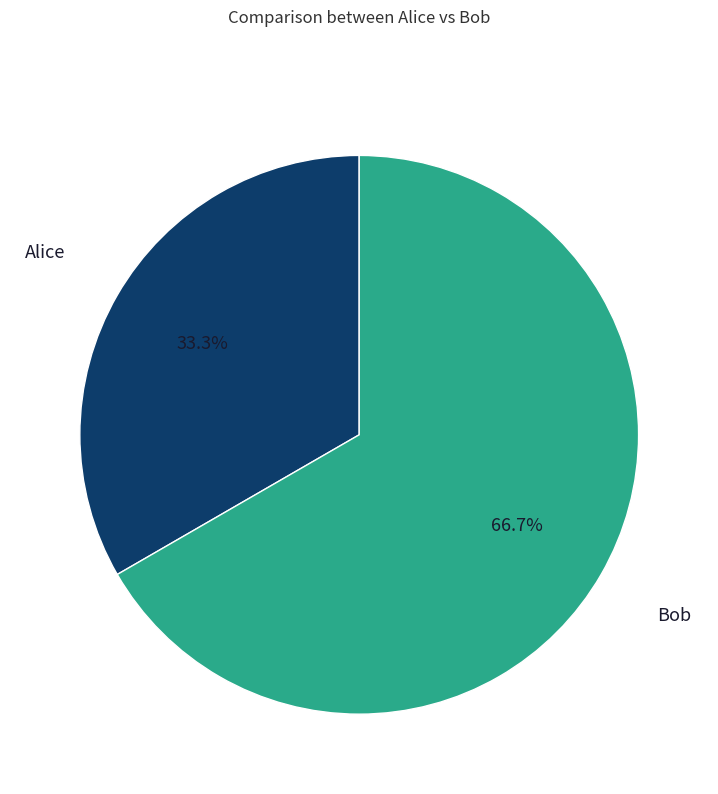

Does any single category account for the majority?

Yes